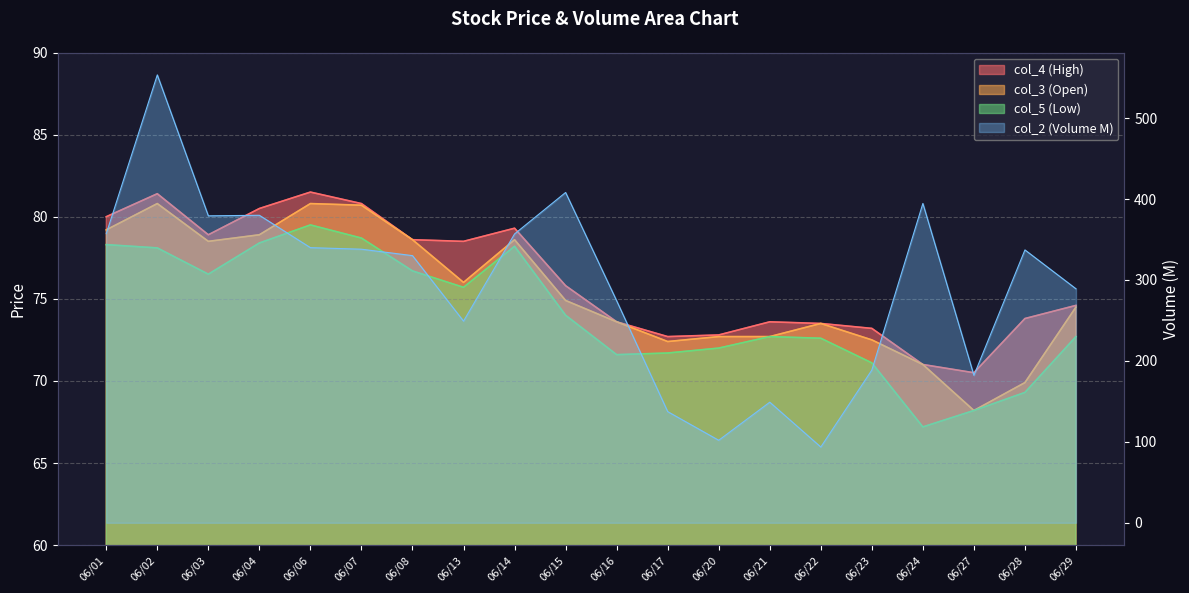

What is the difference between the second highest and second lowest values in the col_2 series?

306.2